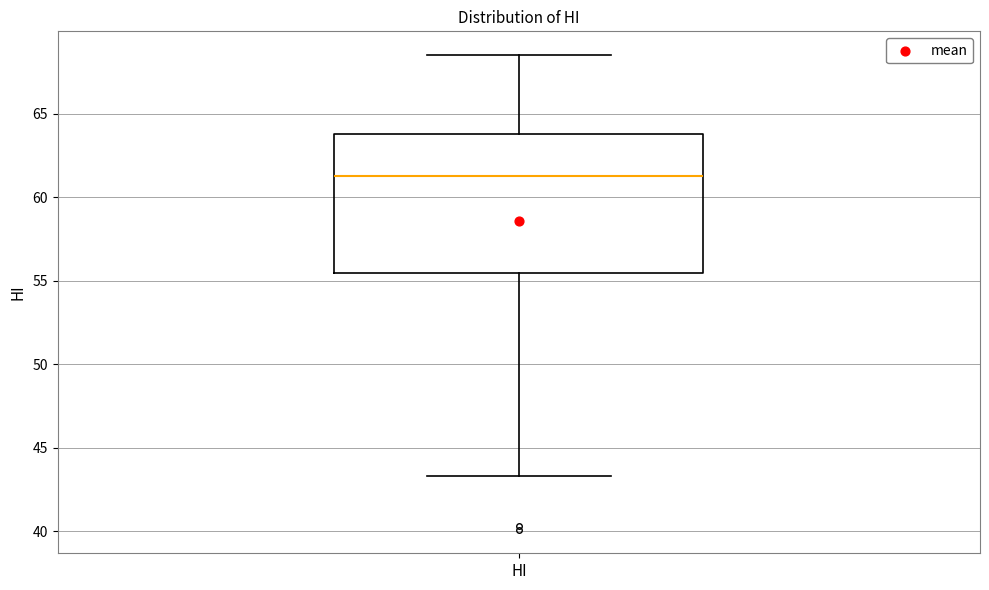

Where does the lower whisker of the box for HI end on the y-axis? The values are not printed on the chart, so give them approximately, as read against the axis.

43.5